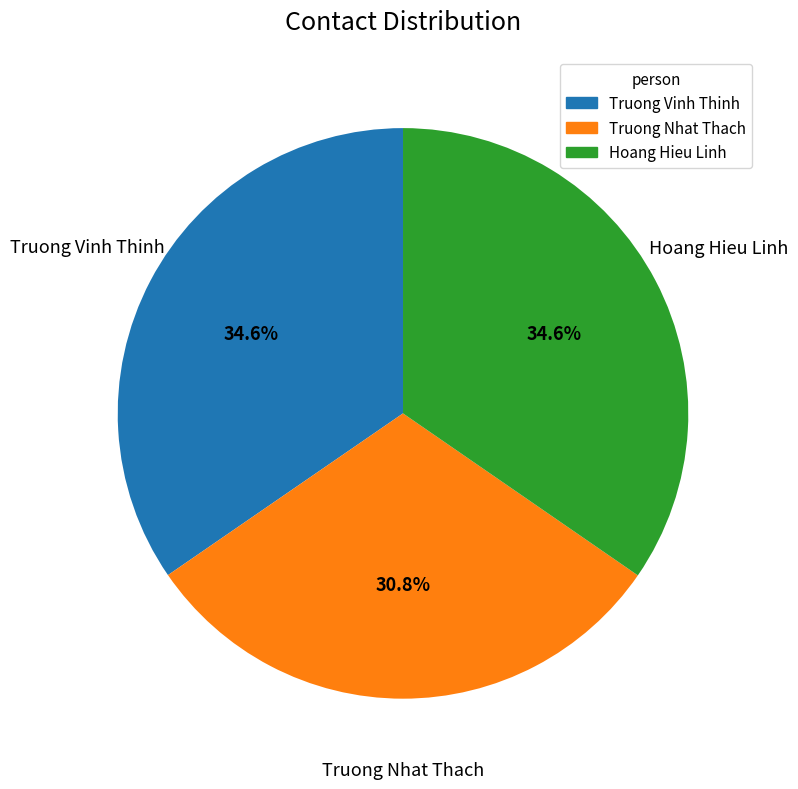

What is the ratio of the value at Hoang Hieu Linh to the value at Truong Vinh Thinh?

1.0